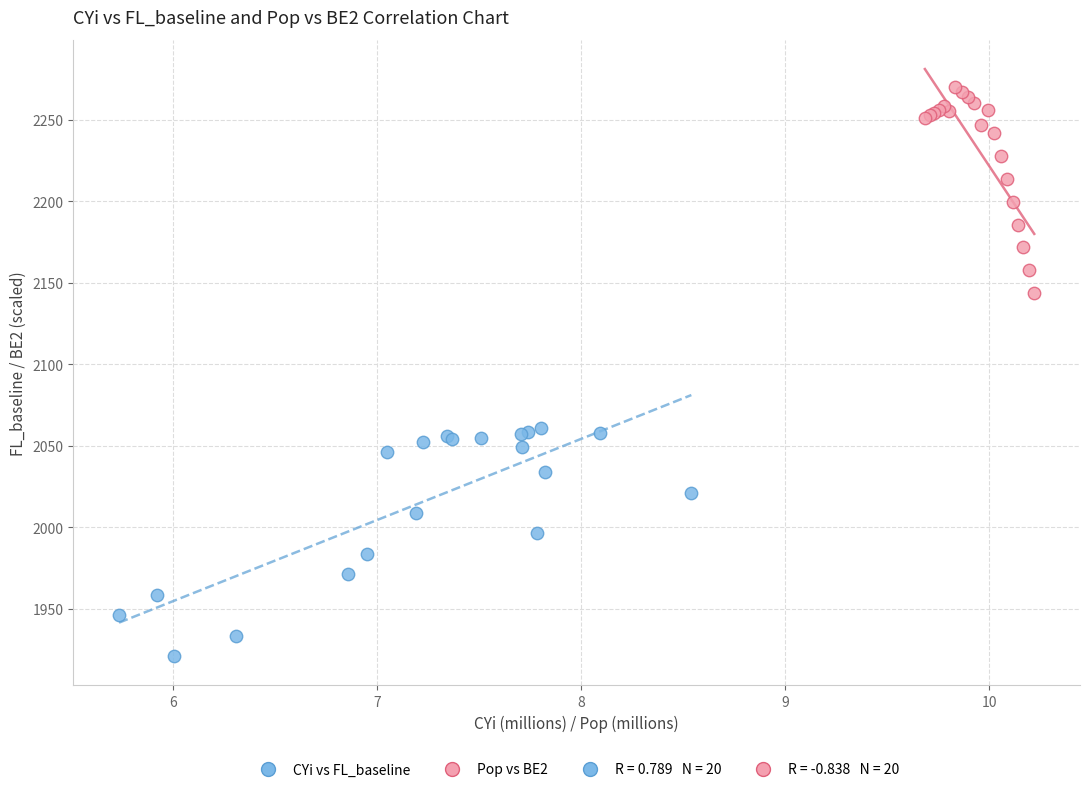

Which series contains the highest Y value?

Pop vs BE2